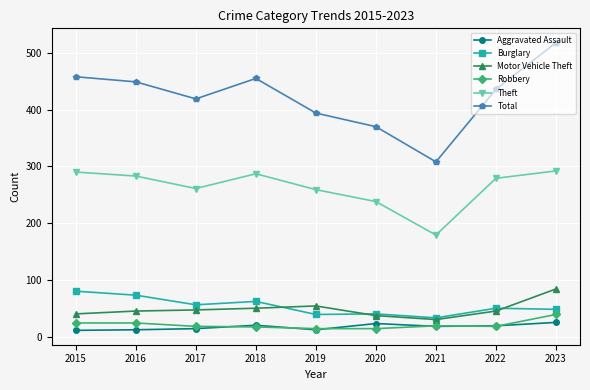

Which category has the highest value in the Burglary series?

2015